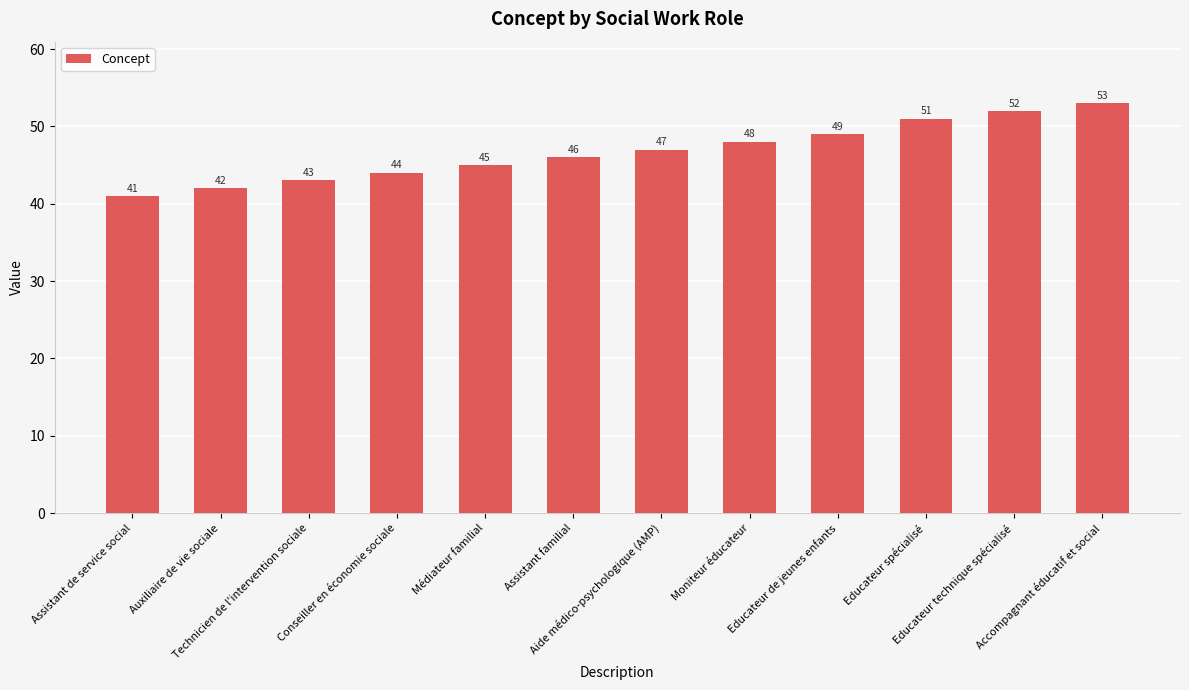

Reading left to right, what are all the values shown in this chart?

Assistant de service social=41	Auxiliaire de vie sociale=42	Technicien de l'intervention sociale=43	Conseiller en économie sociale=44	Médiateur familial=45	Assistant familial=46	Aide médico-psychologique (AMP)=47	Moniteur éducateur=48	Educateur de jeunes enfants=49	Educateur spécialisé=51	Educateur technique spécialisé=52	Accompagnant éducatif et social=53